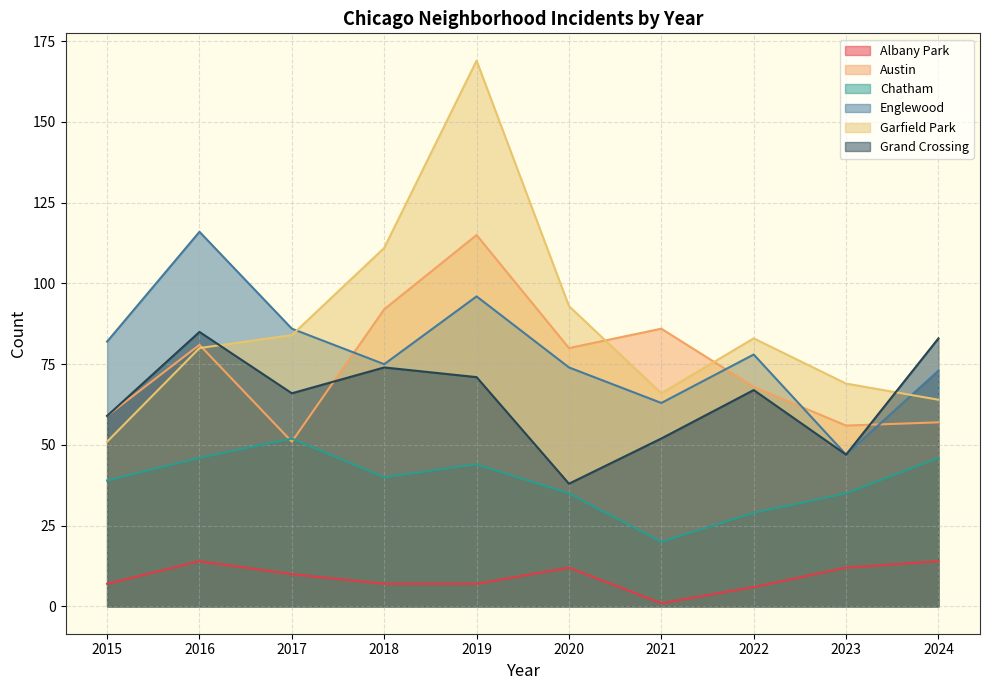

Is the value of Englewood at 2024 greater than the value of Austin at 2021?

No